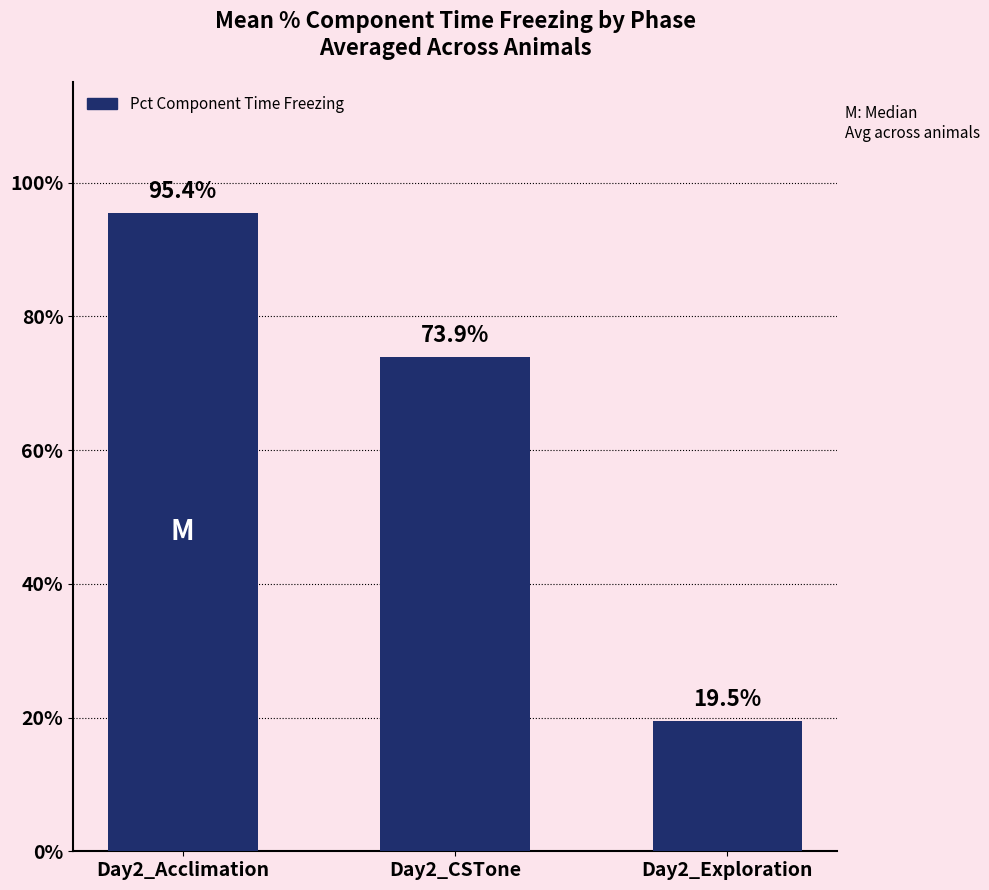

Read the value at Day2_Acclimation.

95.4